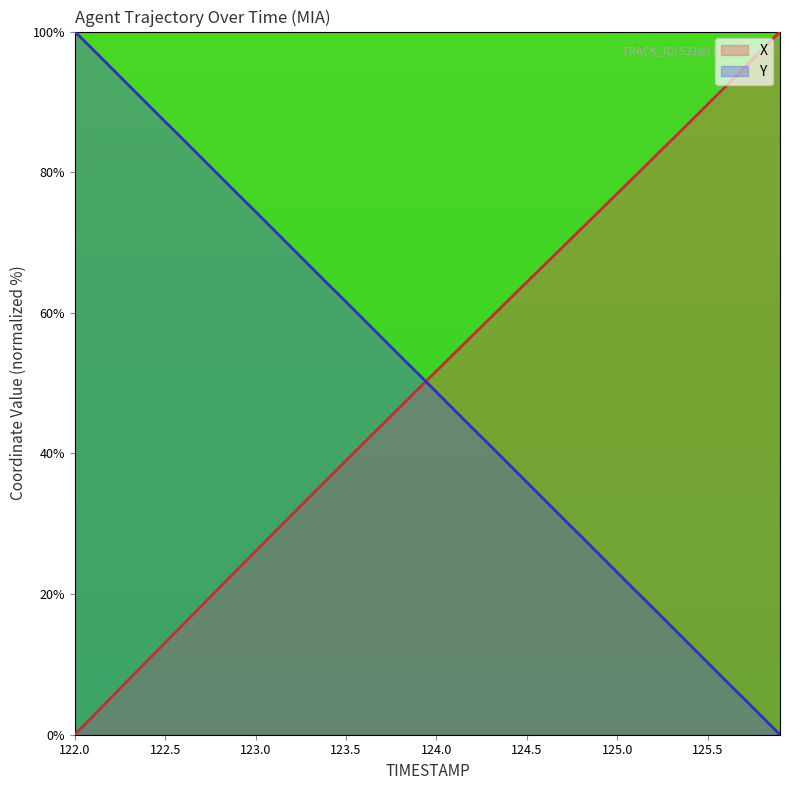

What is the average value of the X series?

50.2